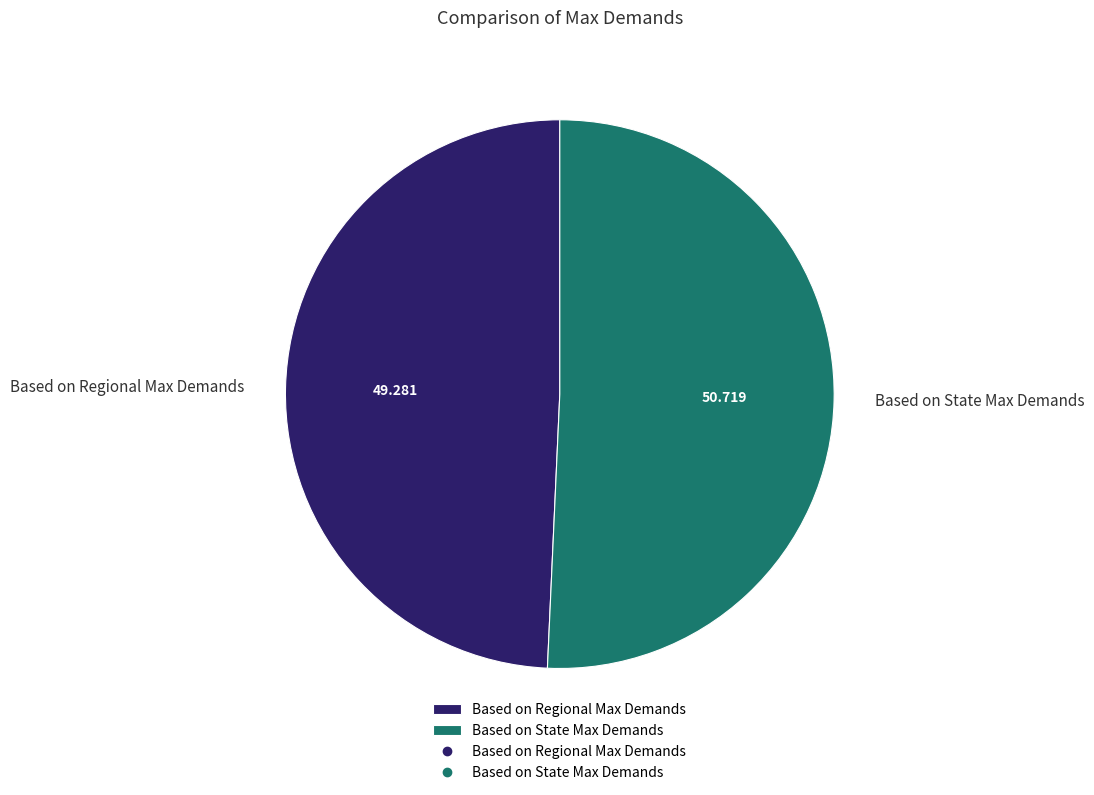

Combined, do Based on Regional Max Demands and Based on State Max Demands account for over 50%?

Yes